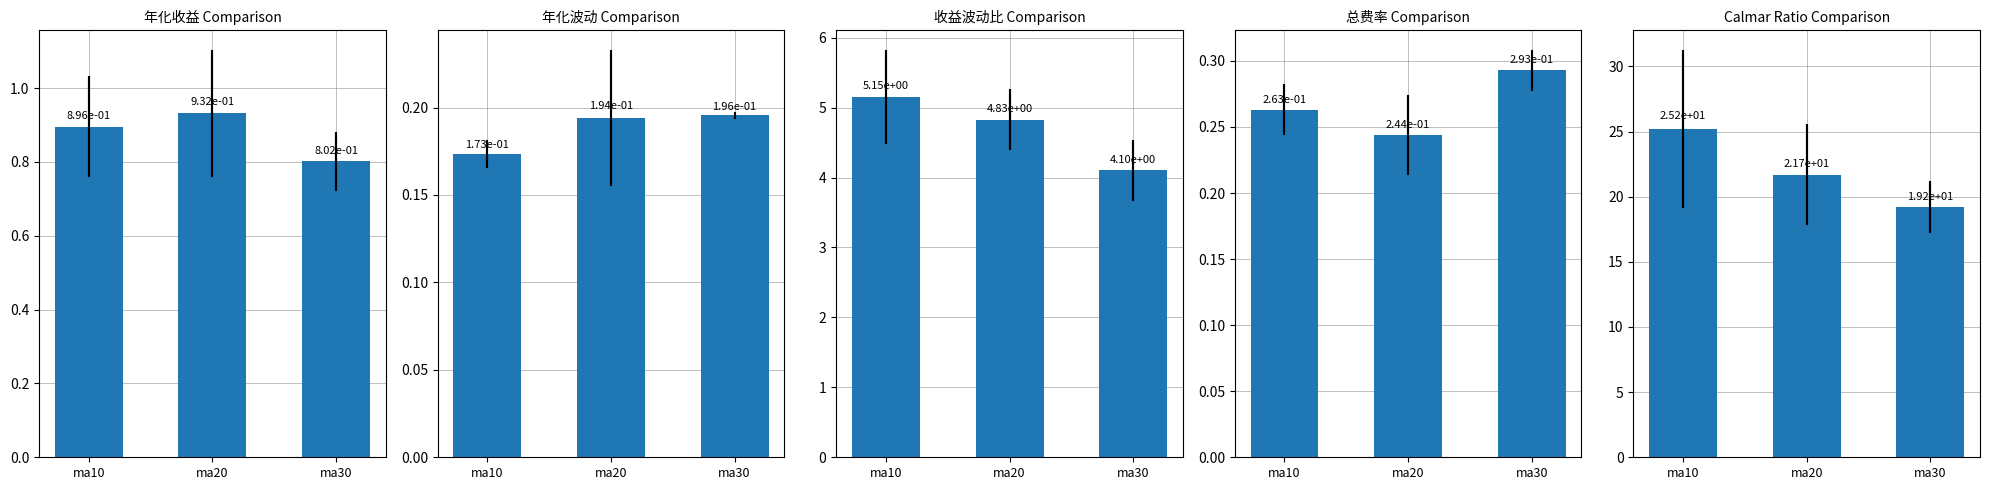

Which category has the highest value in the 年化波动 series?

ma30